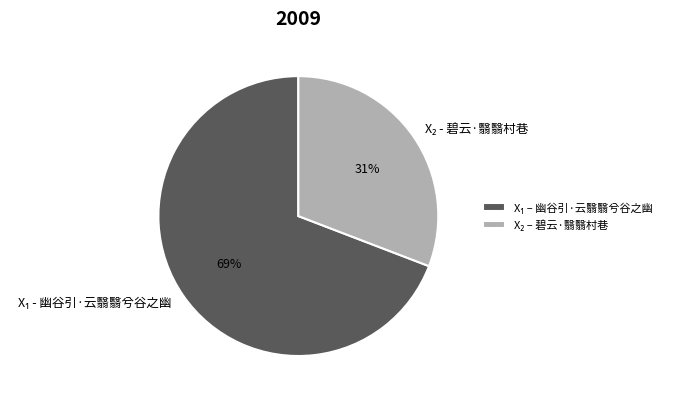

Is there a majority slice in this chart?

Yes